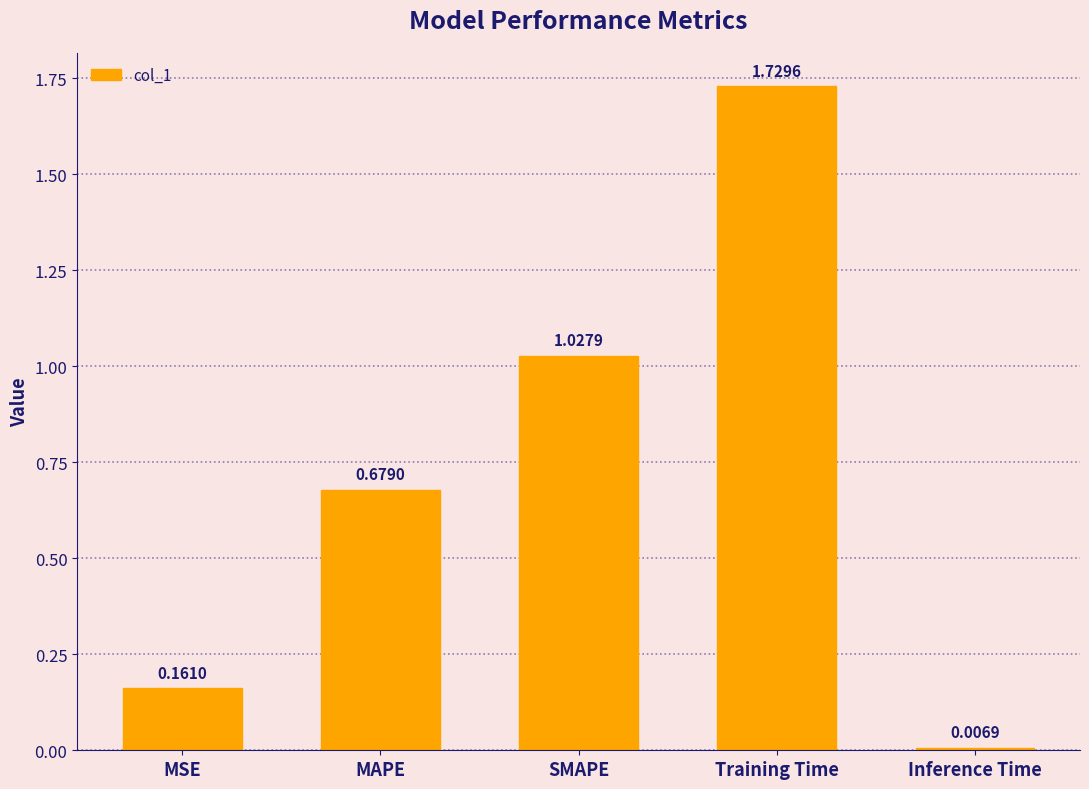

At which label is the value closest to 0?

Inference Time